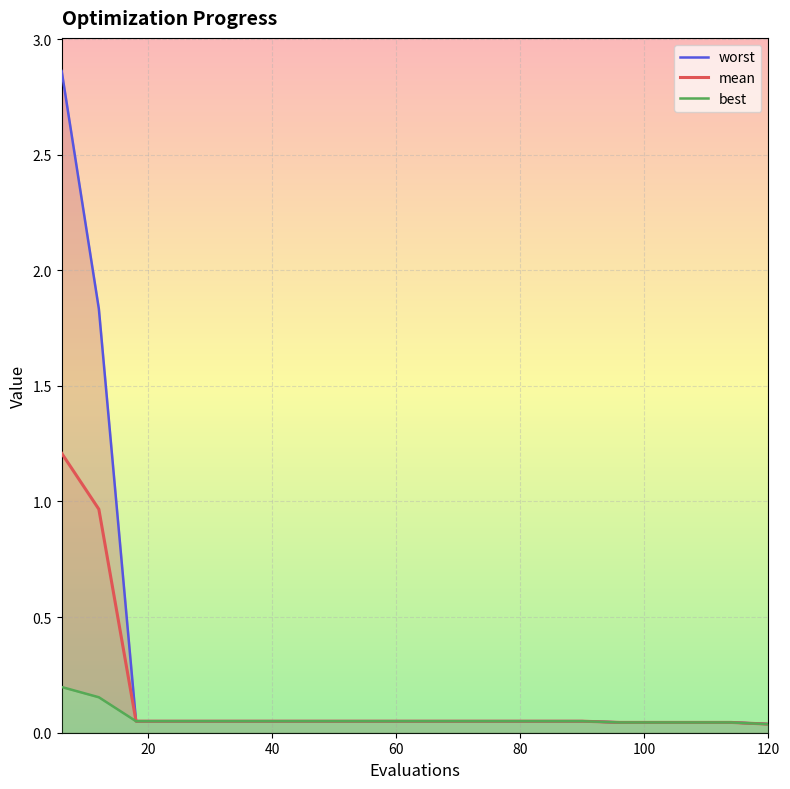

Which series has the widest spread of values?

worst